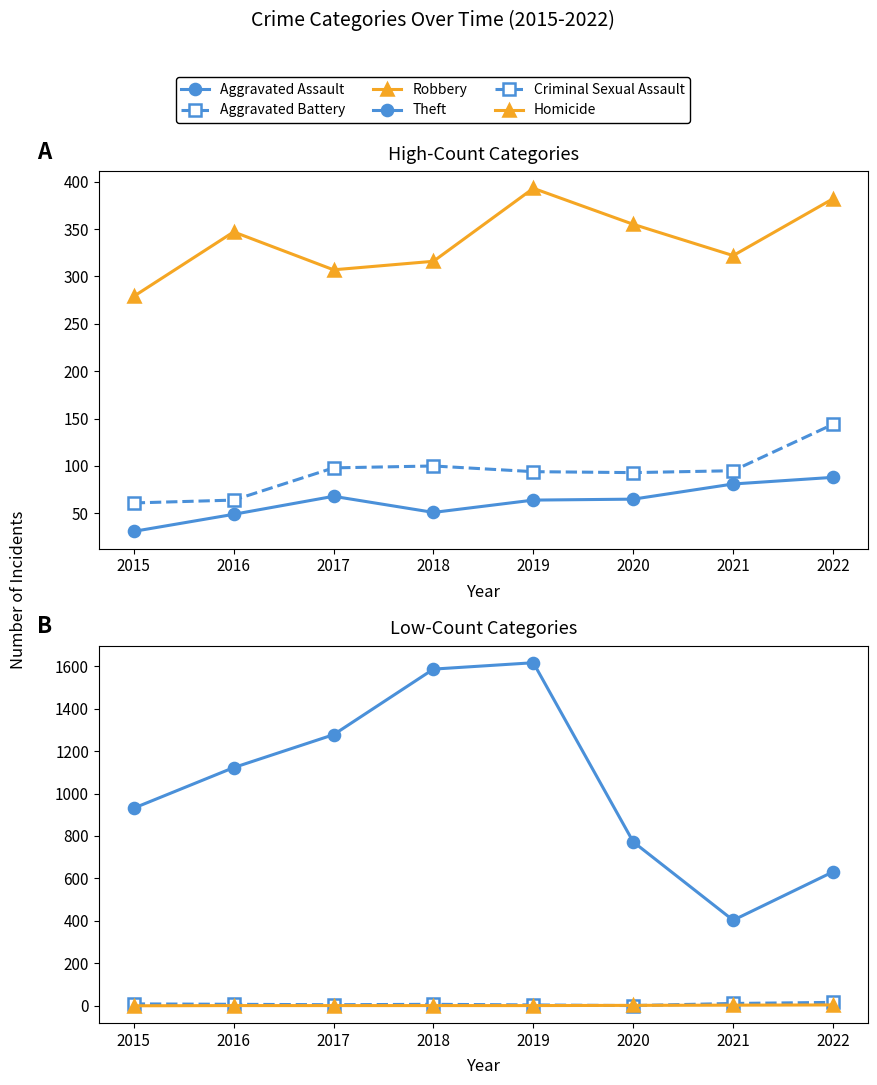

At which label does Aggravated Assault reach its minimum?

2015